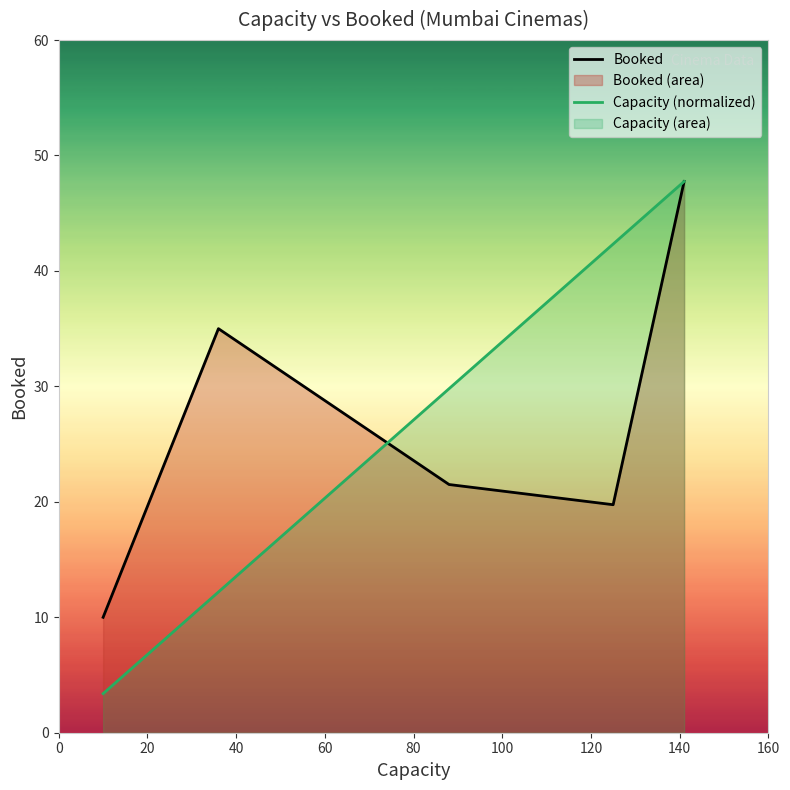

Does the chart display data point markers on the line(s)?

No